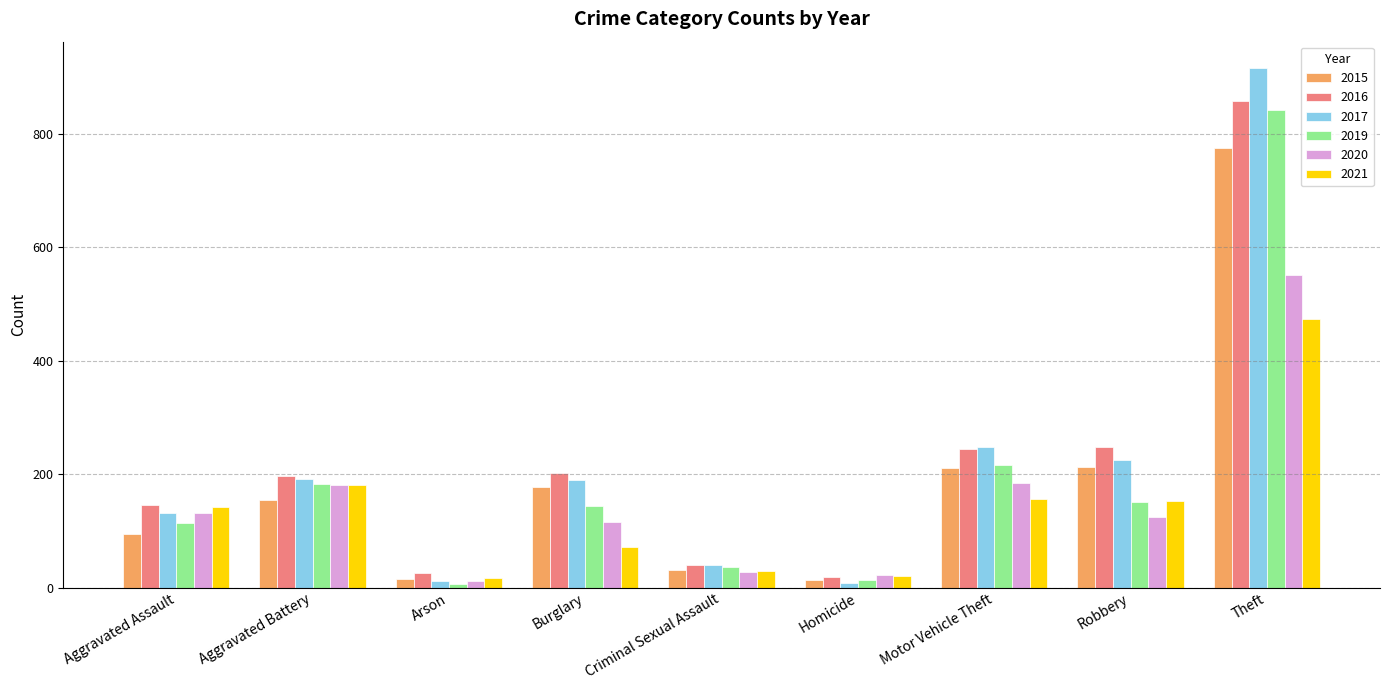

The value of 2015 at Burglary is 57. True or false?

False